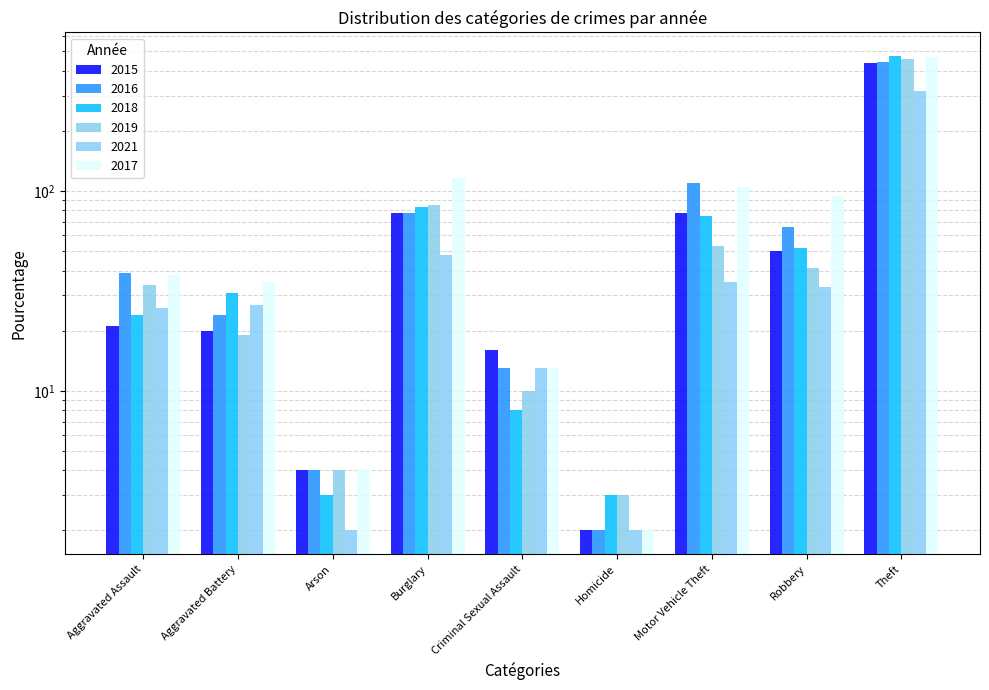

What is the difference between the maximum and minimum values in the 2019 series?

457